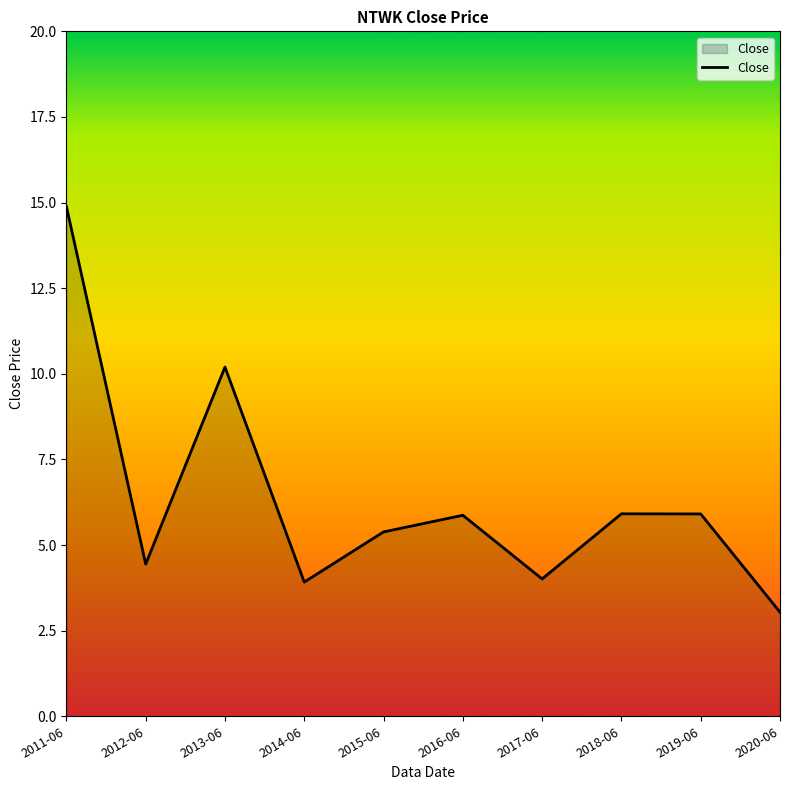

What is the sum of all values?

63.6